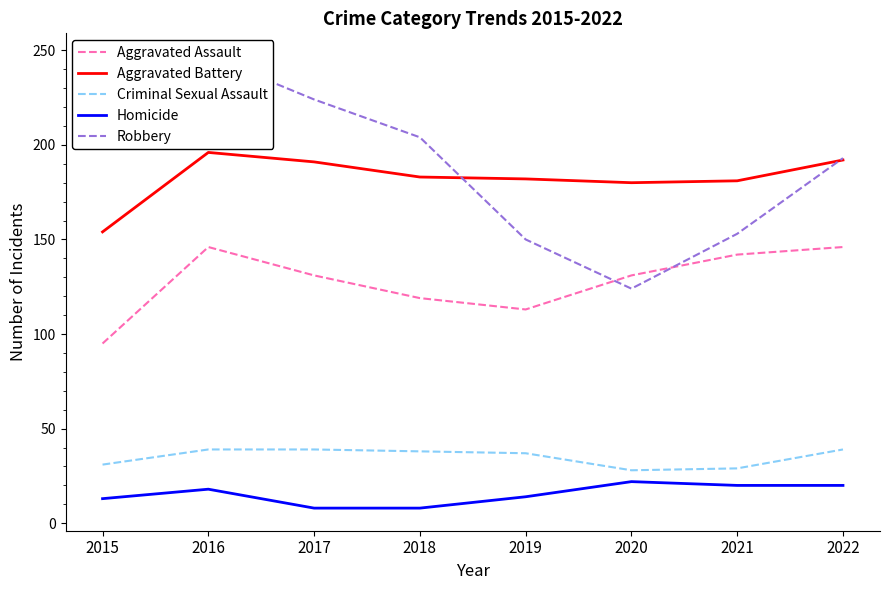

What is the difference between the maximum and second lowest values in the Aggravated Assault series?

33